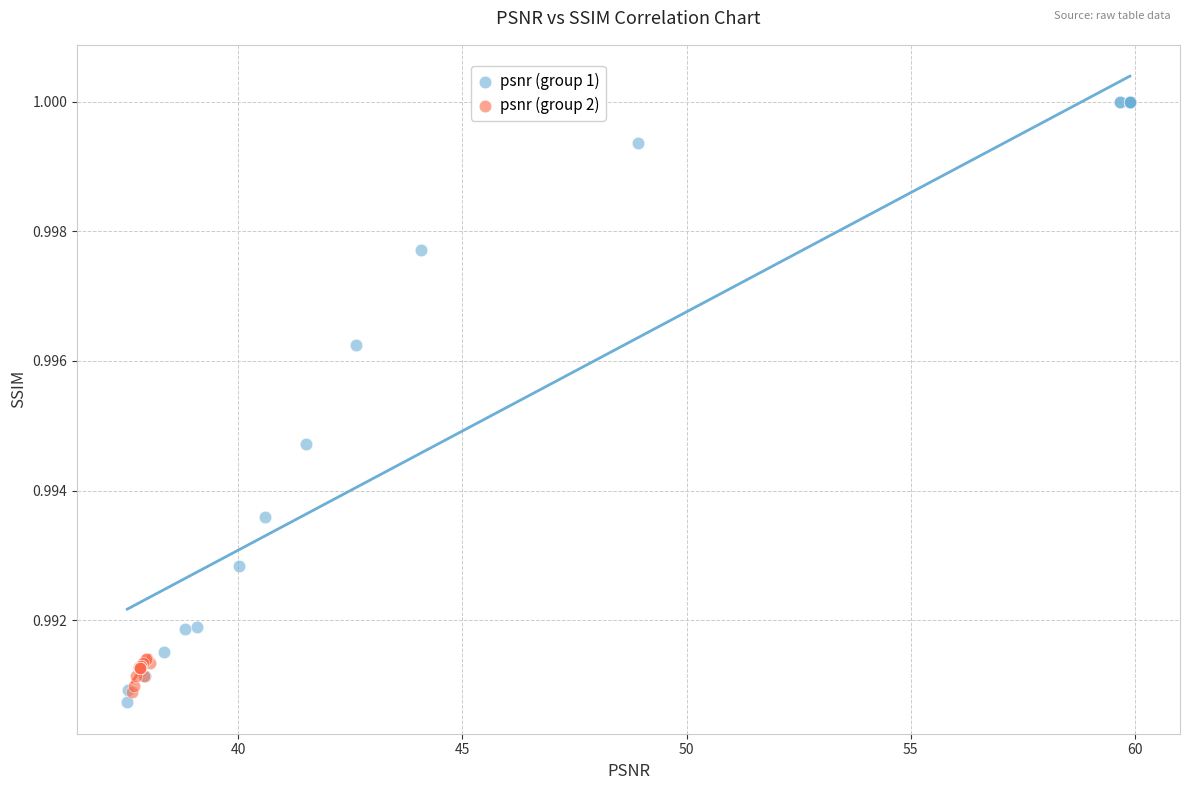

Which series reaches the maximum Y coordinate?

psnr (group 1)